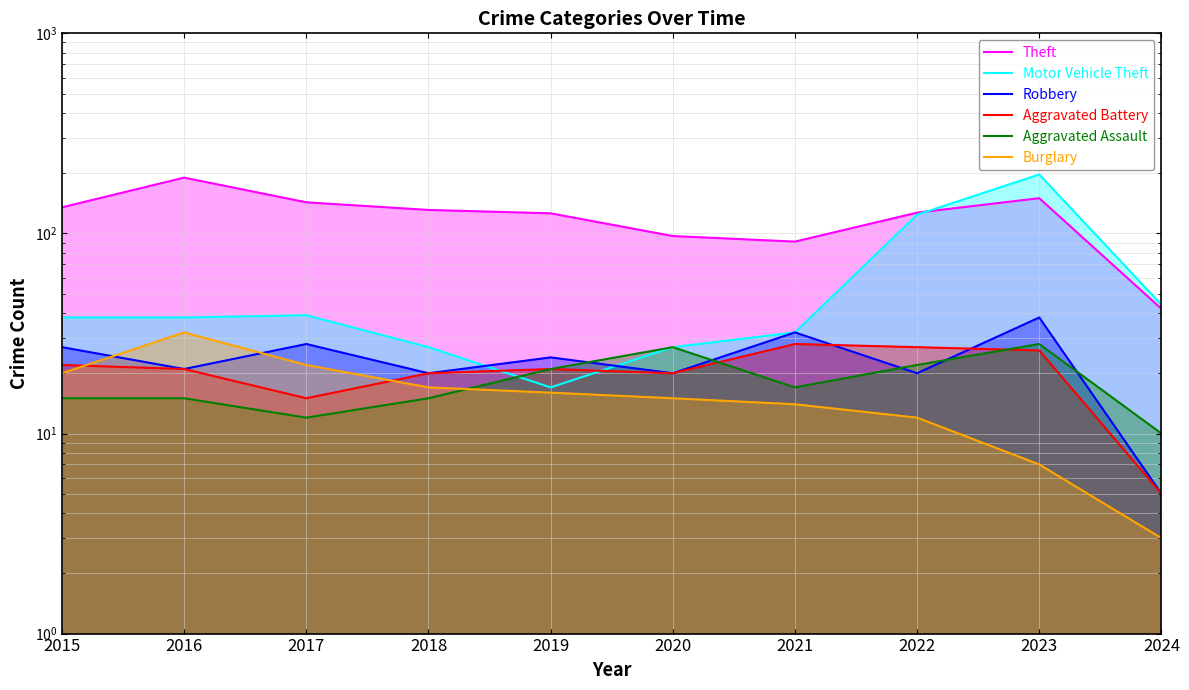

Which series has the widest spread of values?

Motor Vehicle Theft